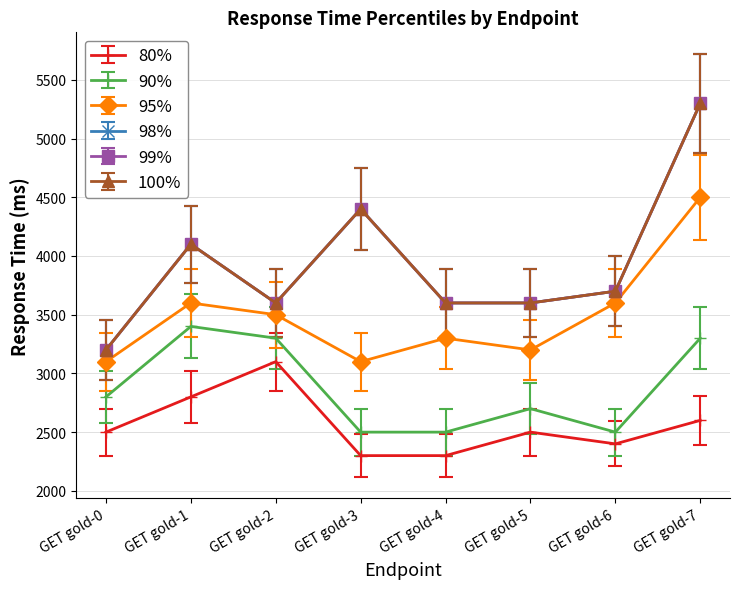

At which category is the sum across all series the highest?

GET gold-7